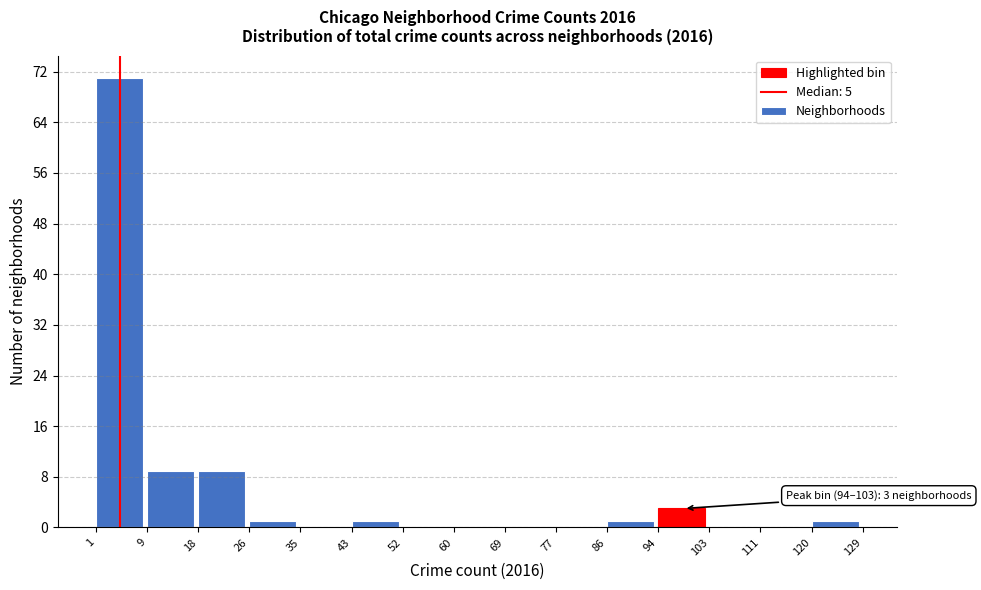

Over which range of the x-axis is the bar tallest?

1 to 9